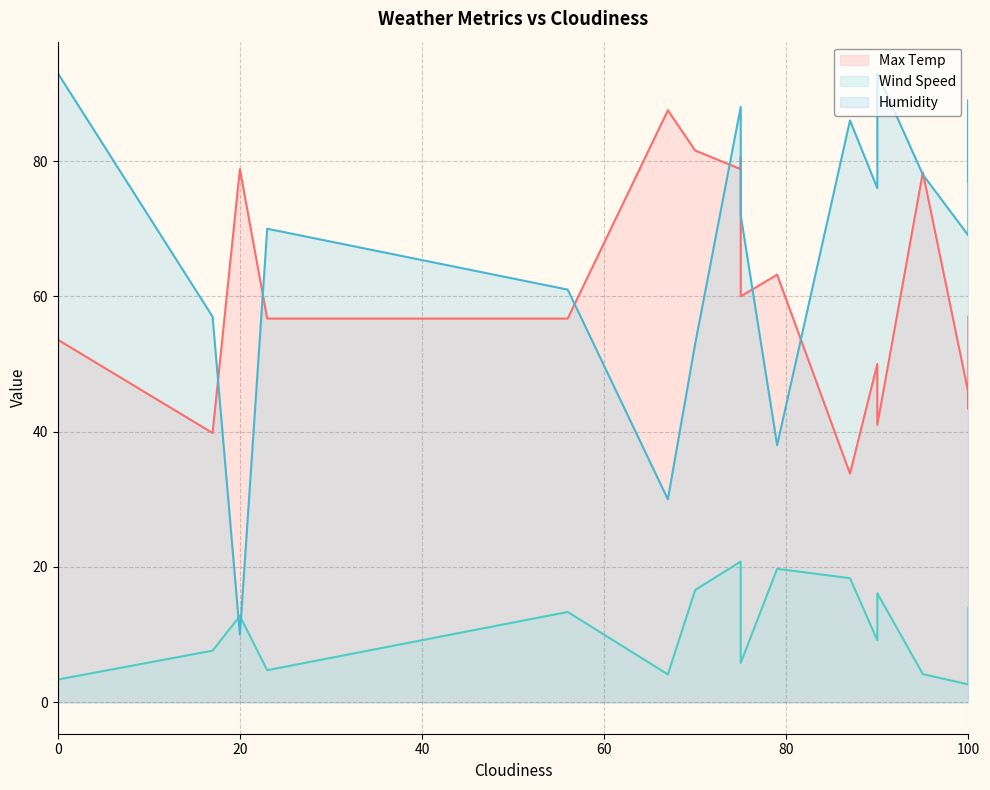

Which series has the largest total across all categories?

Humidity